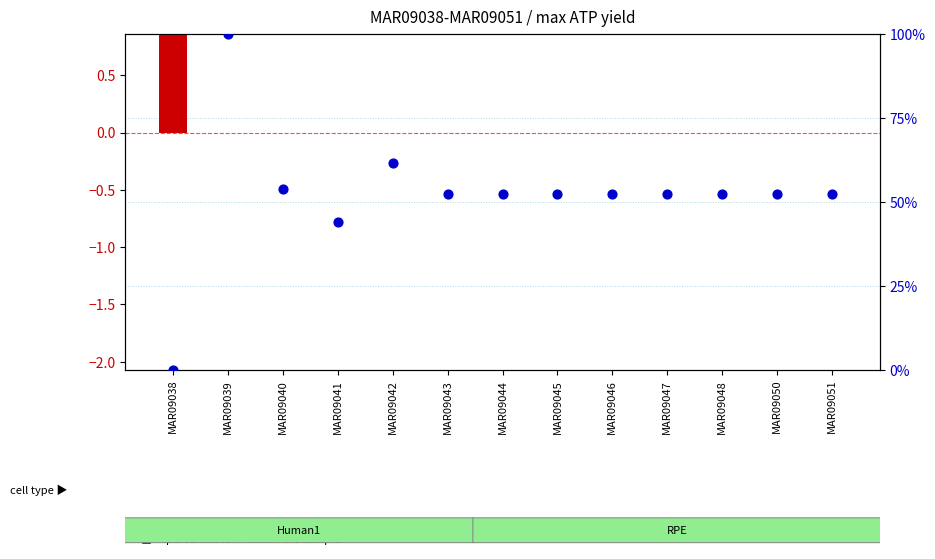

Is the value of percentile rank within the sample at MAR09044 greater than the value of transformed count at MAR09048?

Yes